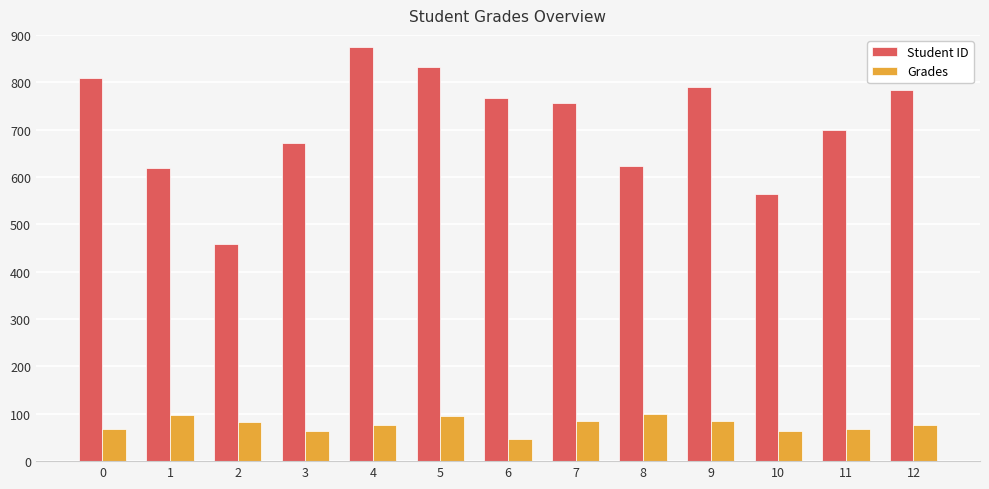

What is the approximate value of Student ID at 10?

564.0